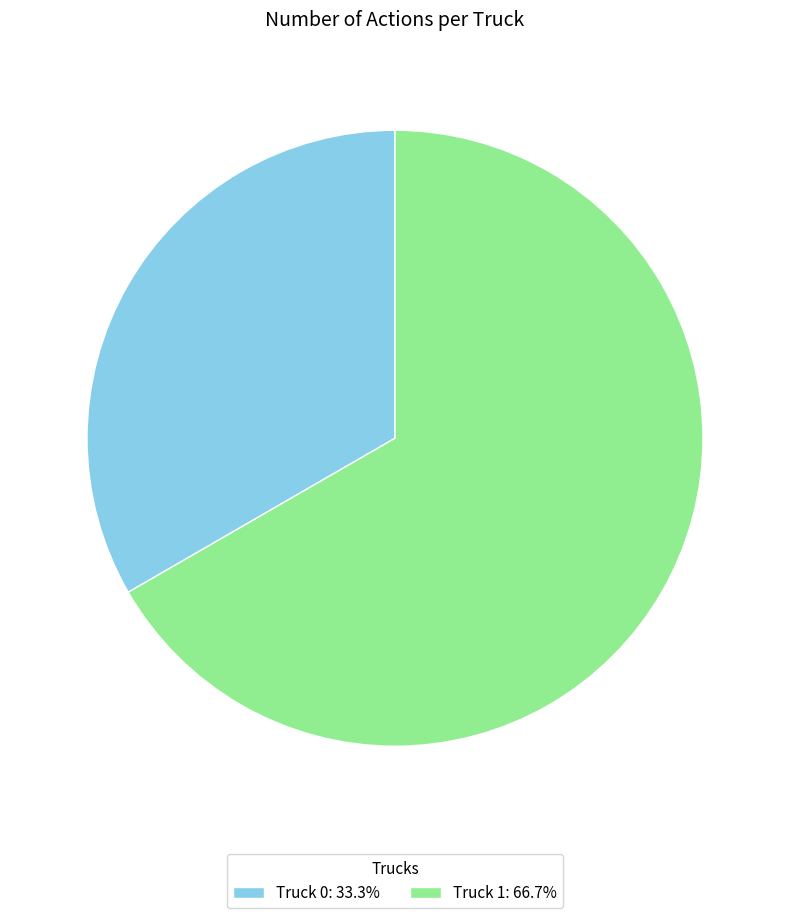

Rank the categories by value from lowest to highest.

Truck 0, Truck 1